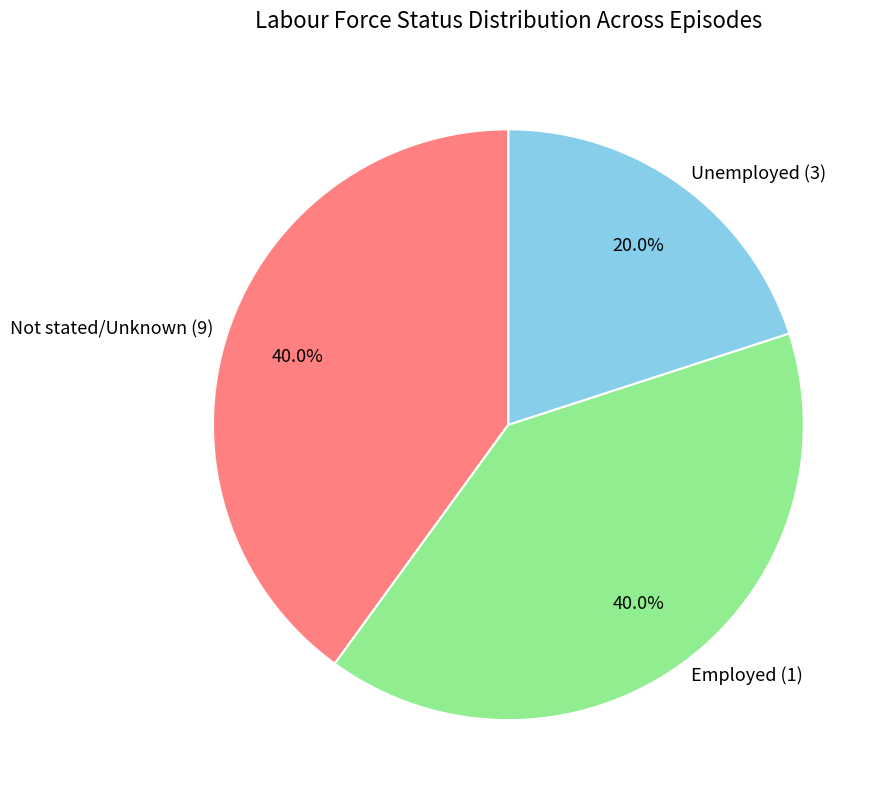

Between Unemployed (3) and Employed (1), which is larger?

Employed (1)